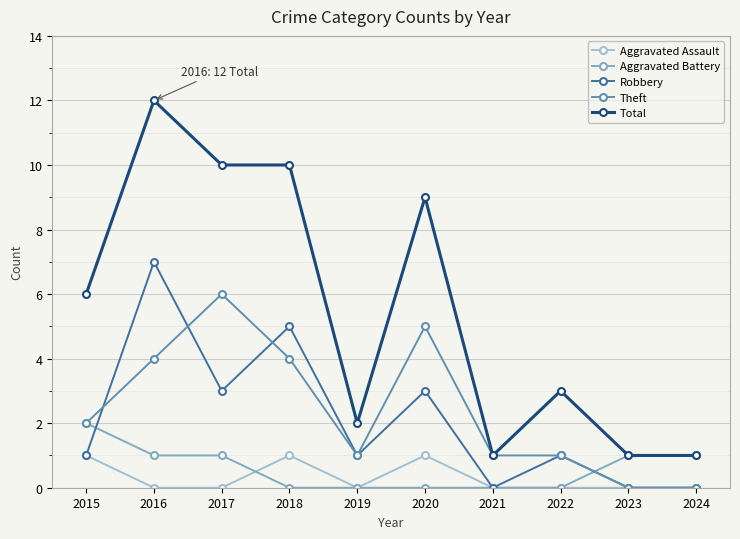

Which series changed the most between 2016 and 2017?

Robbery